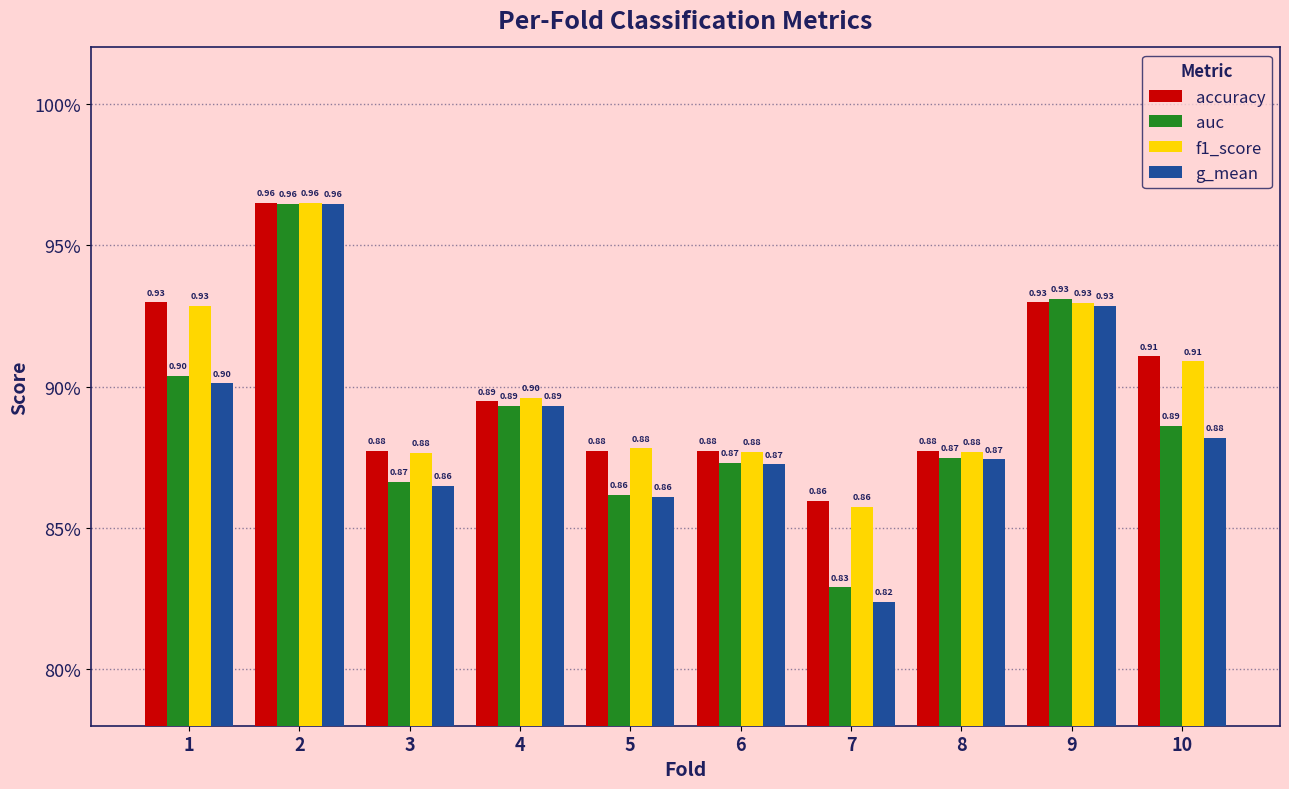

Are the bars horizontal?

No